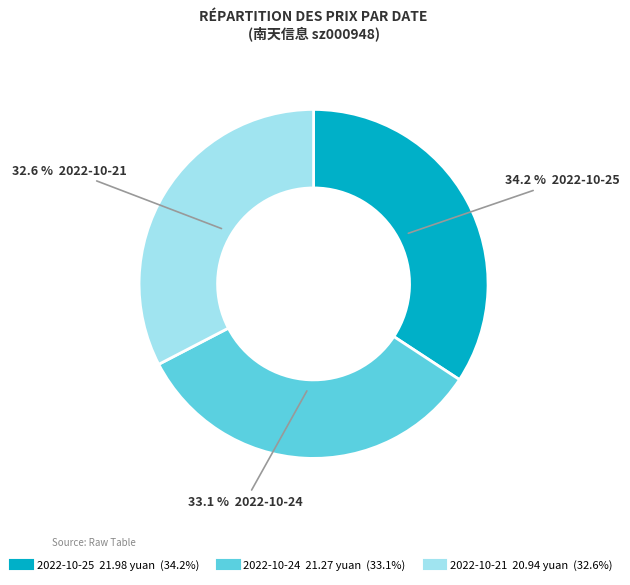

Is it true that 2022-10-25 is 42% of the pie?

False